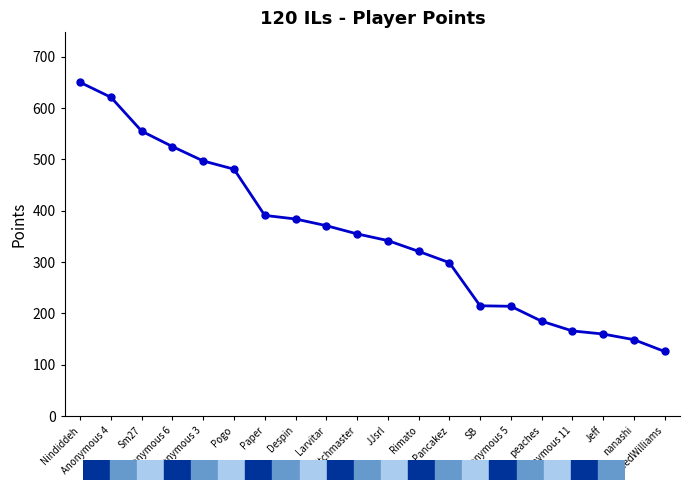

What is the average value?

350